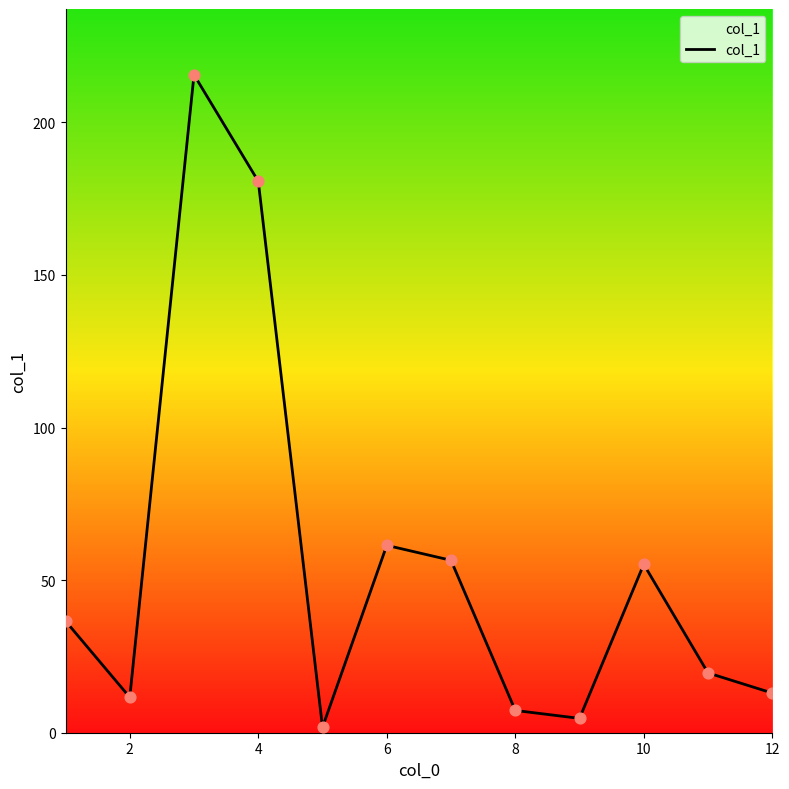

What is the greatest value displayed?

215.6